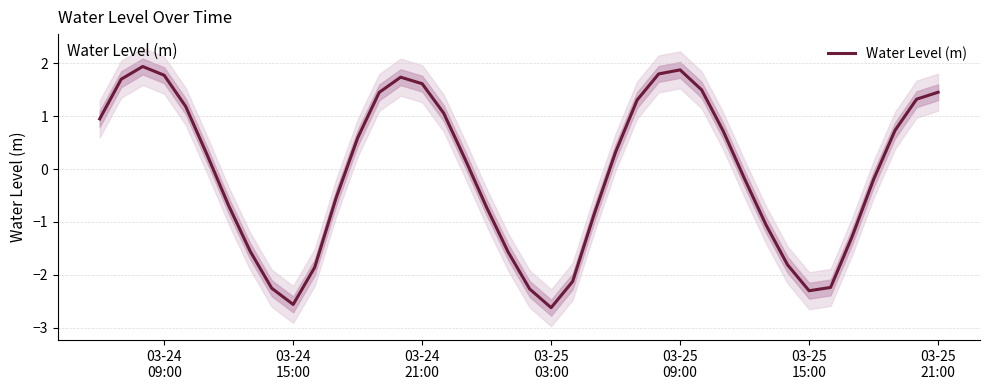

What is the lowest value of the Water Level (m) series?

-2.6